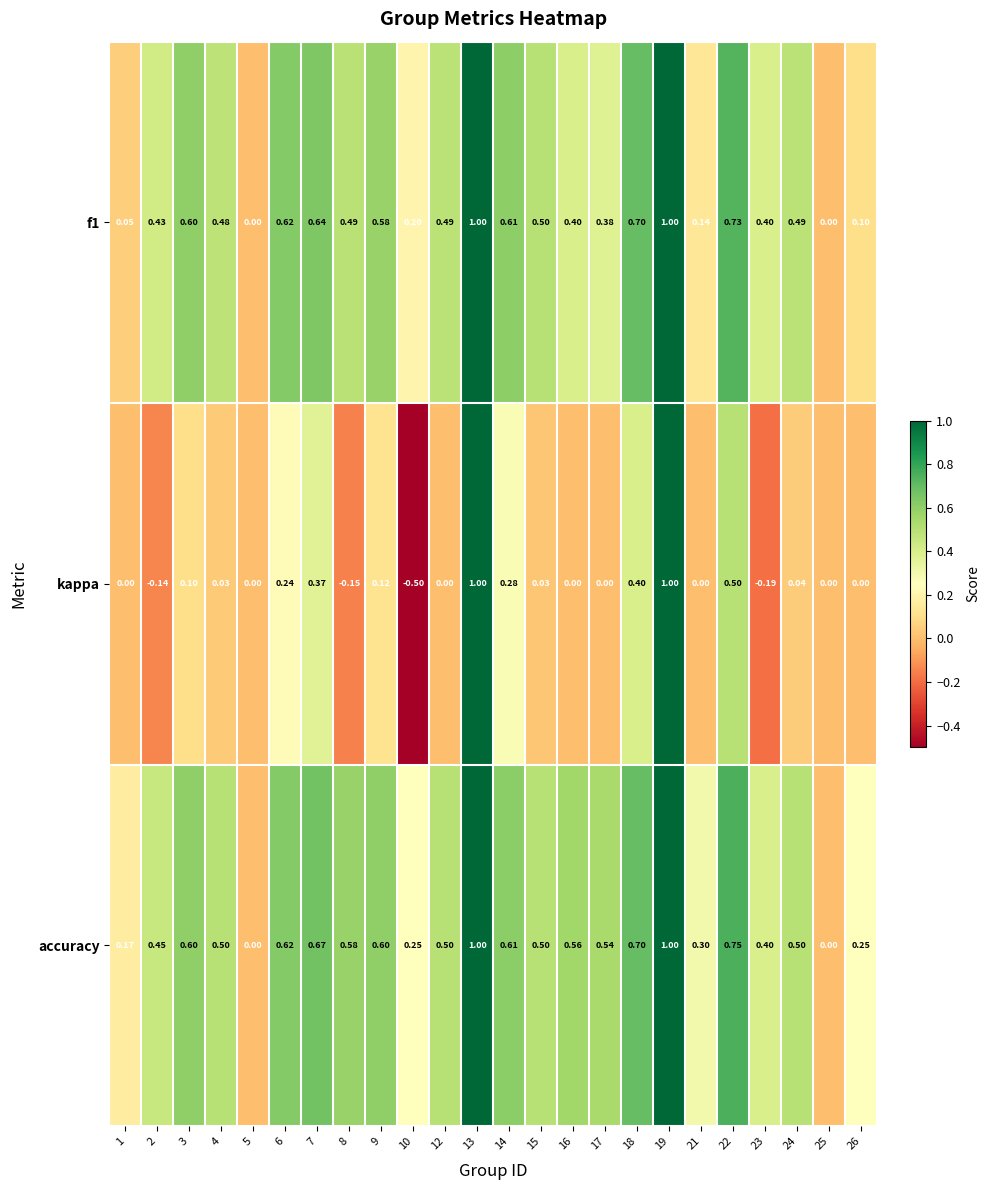

Which series changed the most between 5 and 7?

accuracy